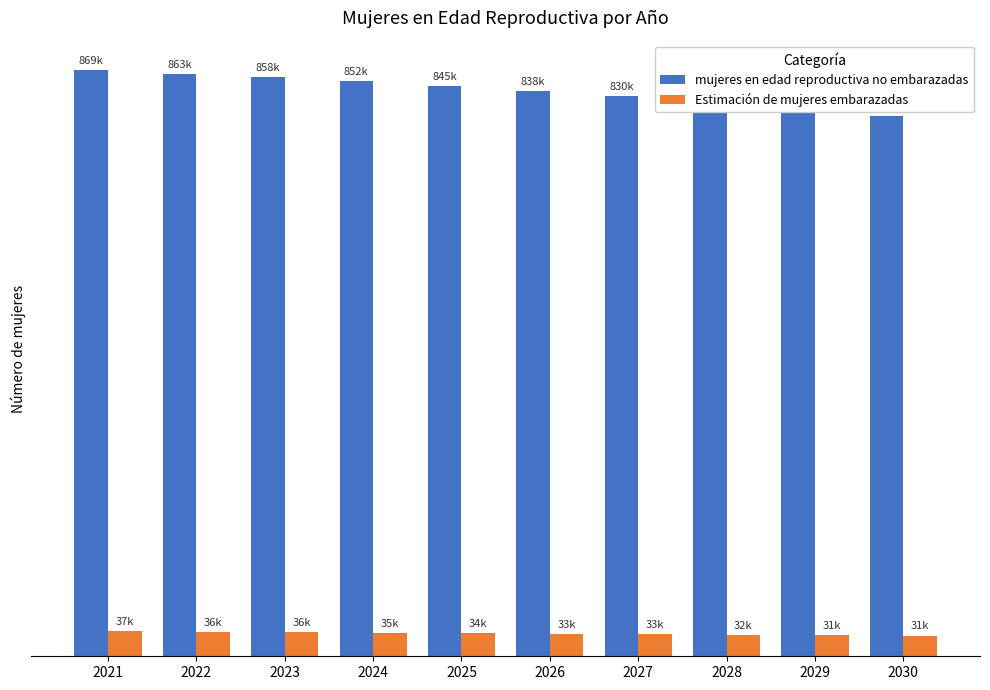

What are all the series names shown in the legend?

mujeres en edad reproductiva no embarazadas, Estimación de mujeres embarazadas